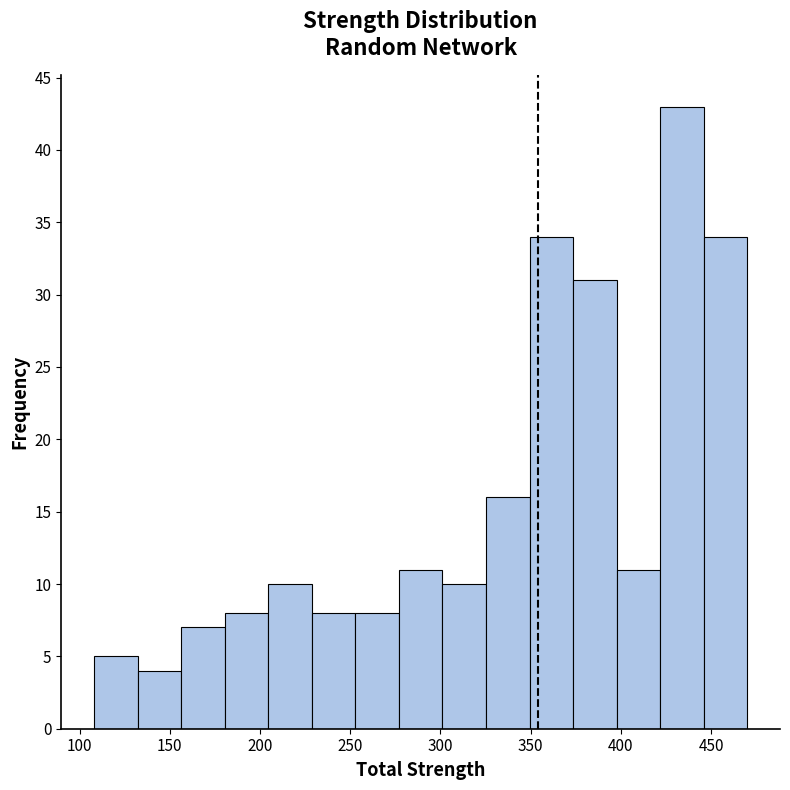

Reading left to right, list every bar in this chart as the range it spans on the x-axis followed by its height. Neither the bar edges nor the heights are printed on the chart, so give them approximately, as read against the axes.

110 to 130: 5
130 to 155: 4
155 to 180: 7
180 to 205: 8
205 to 230: 10
230 to 255: 8
255 to 275: 8
275 to 300: 11
300 to 325: 10
325 to 350: 16
350 to 375: 34
375 to 400: 31
400 to 420: 11
420 to 445: 43
445 to 470: 34